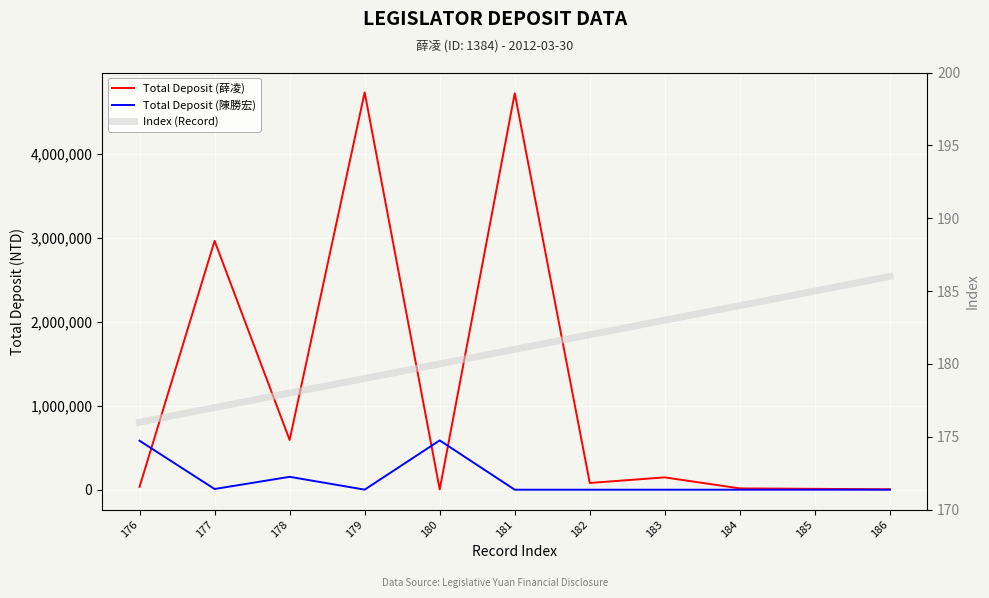

What is the sum of all Total Deposit (陳勝宏) values?

1331611